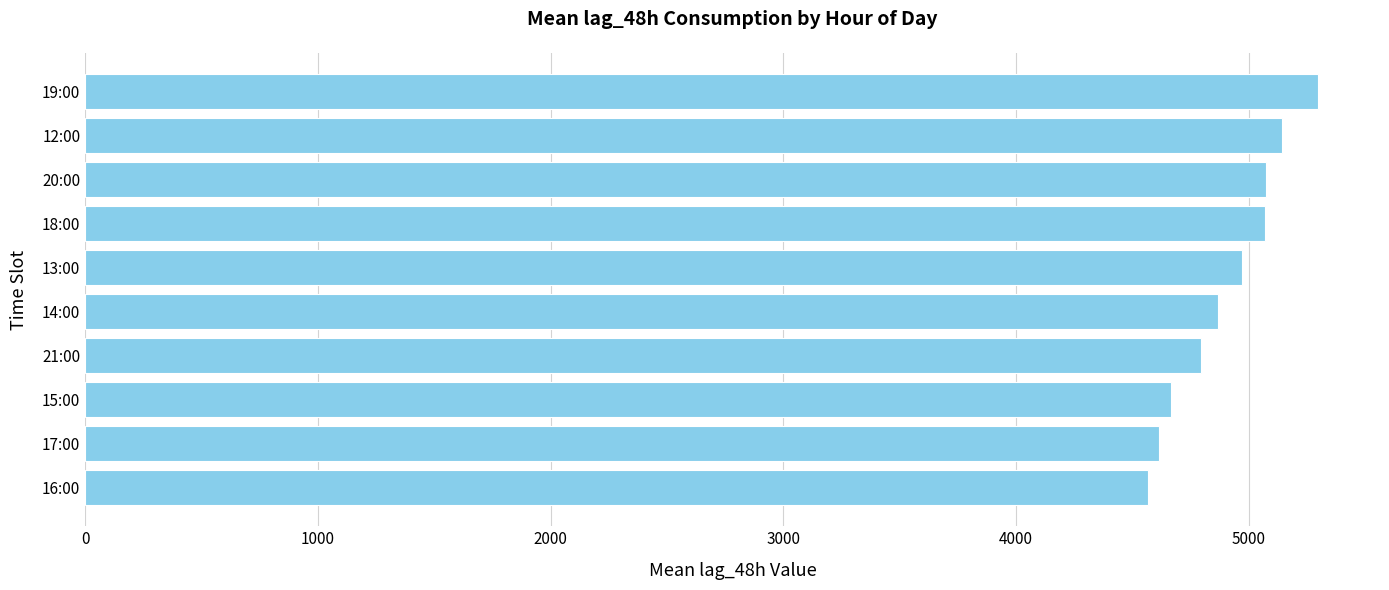

What is the difference between the second highest and minimum values?

579.5